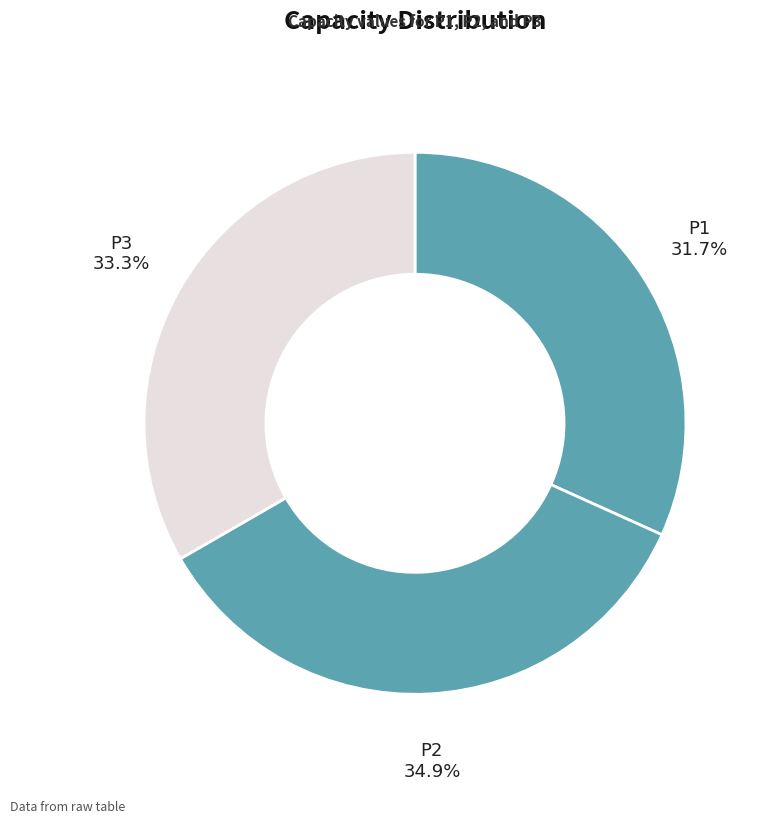

How many slices are in this pie chart?

3